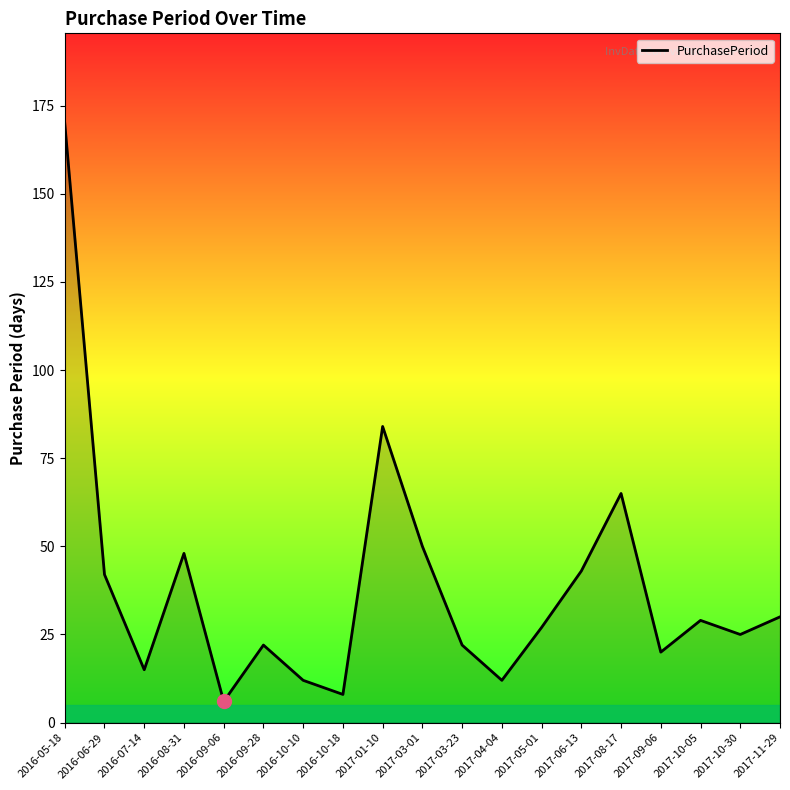

True or false: the data has more than 2 interior local peaks.

True